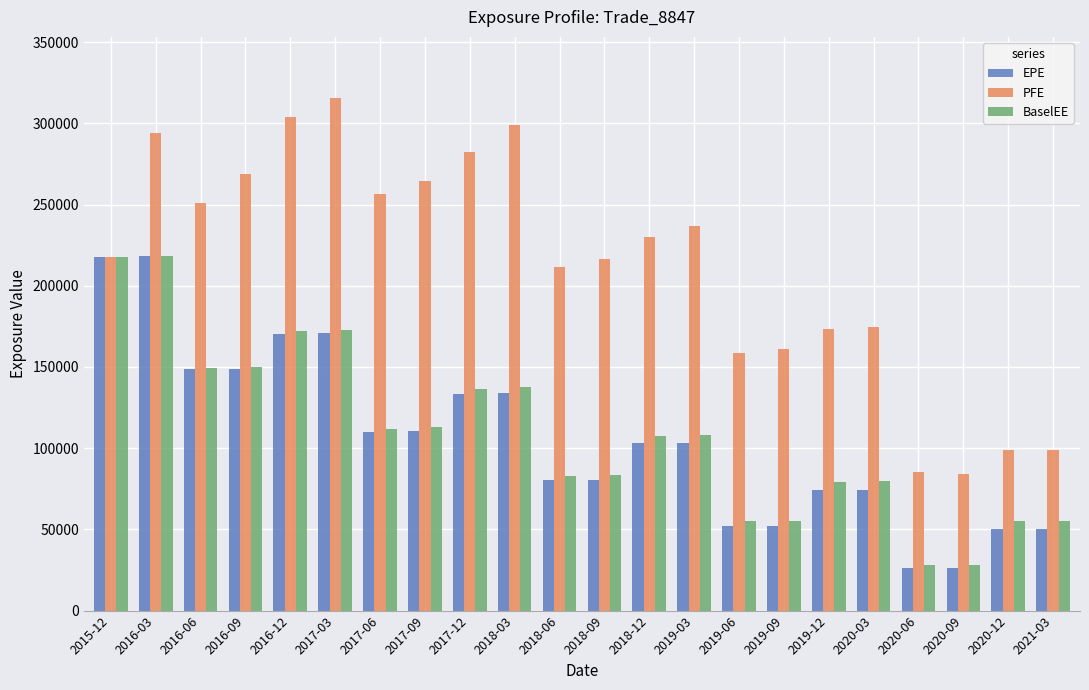

What is the highest value of the PFE series?

315361.0